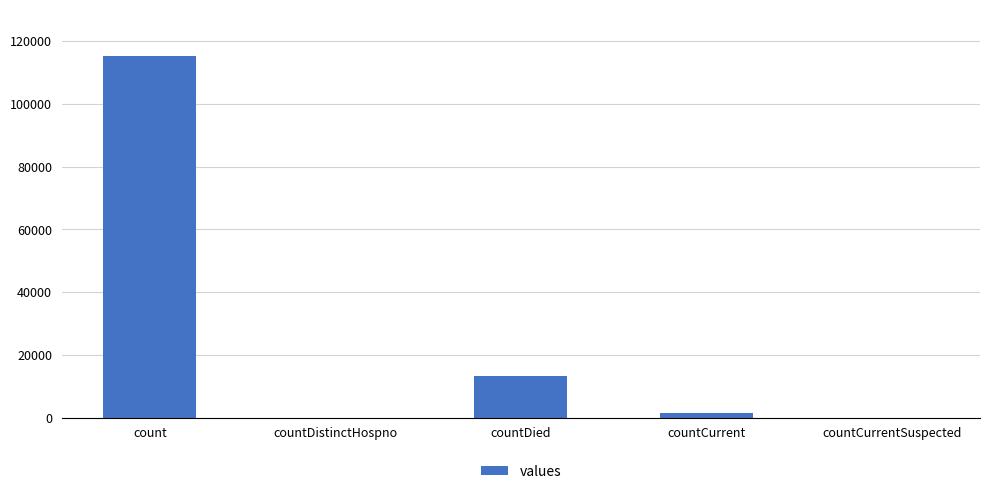

Which has a higher value, countCurrent or countDistinctHospno?

countCurrent